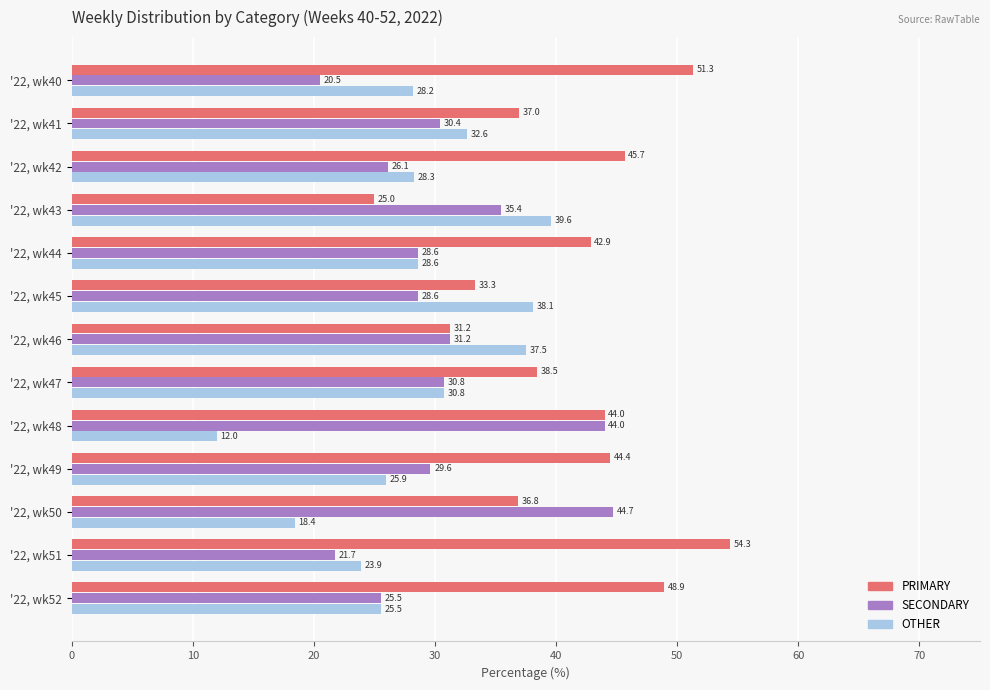

How many categories are shown in the chart?

13